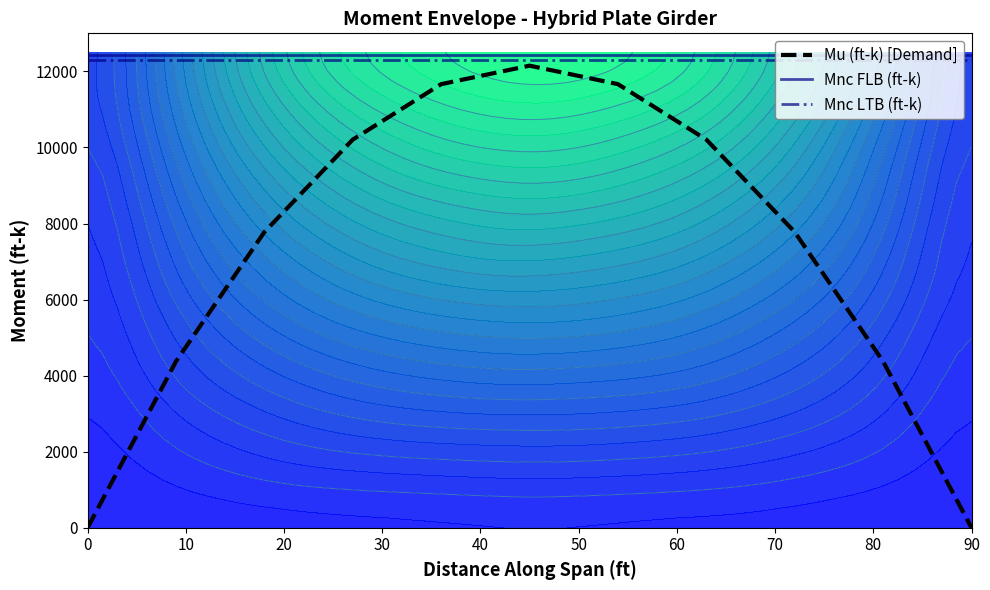

The Mnc FLB (ft-k) series shows 12425.6 at 90. True or false?

True